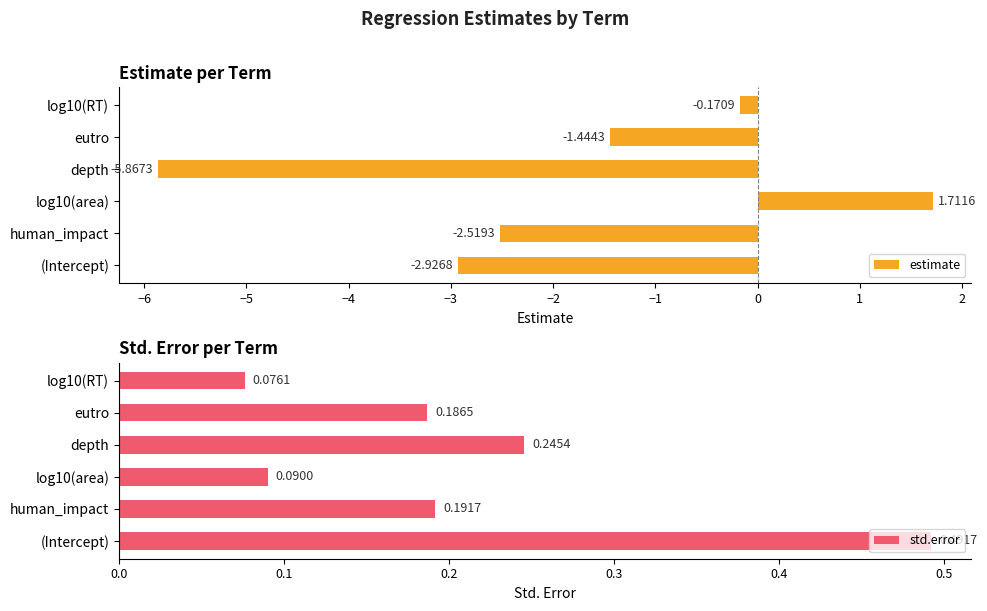

Which series has the largest total across all categories?

std.error